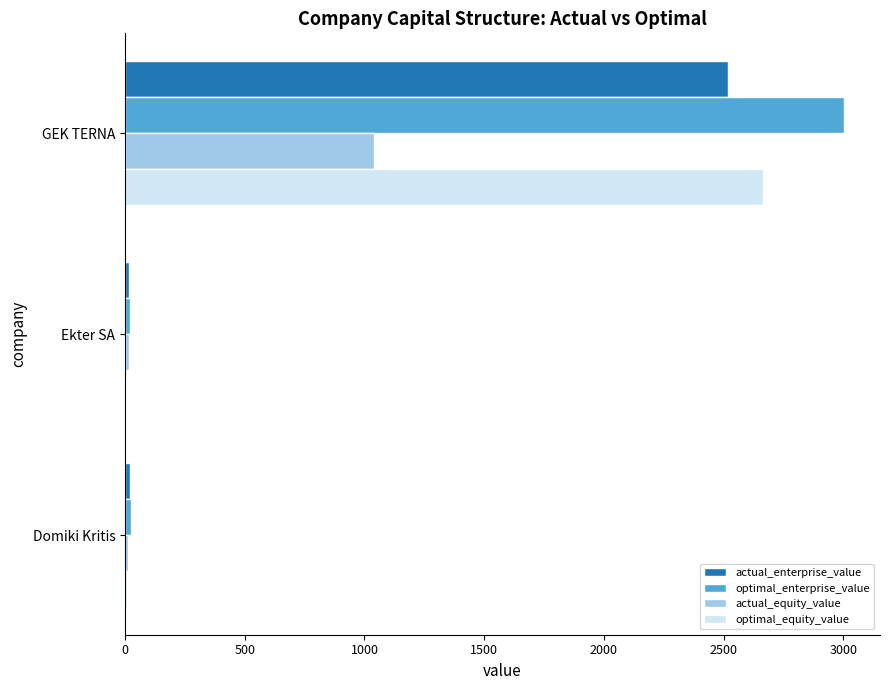

Is it true that actual_equity_value equals 1041.1 at GEK TERNA?

True